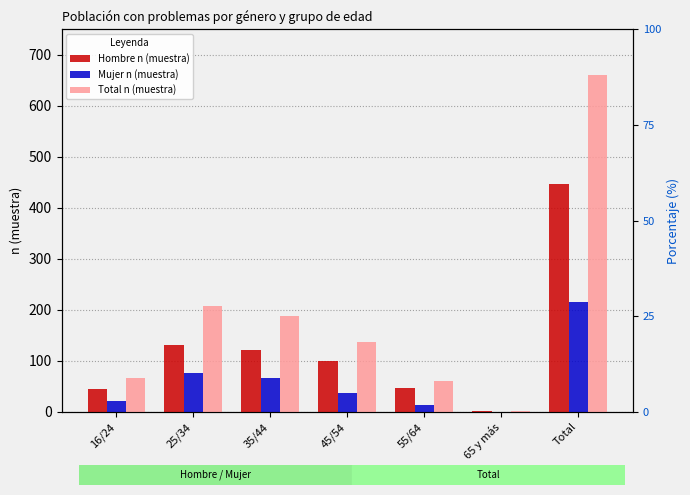

What position from the left is 65 y más?

6